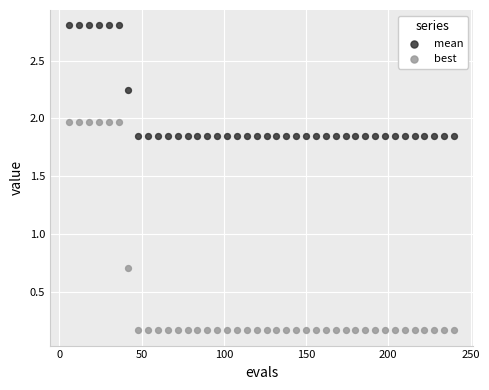

Which series has the largest Y range (max minus min)?

best